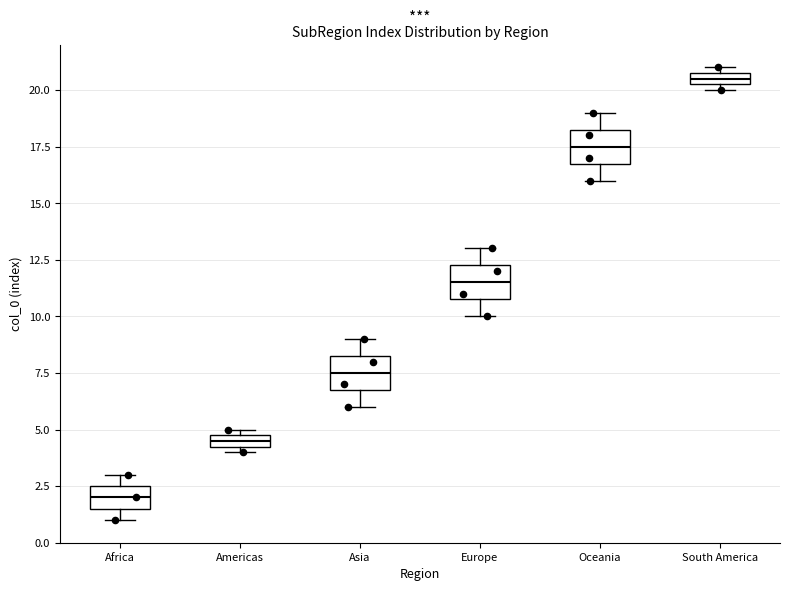

Where does the lower whisker of the box for Asia end on the y-axis? The values are not printed on the chart, so give them approximately, as read against the axis.

6.0